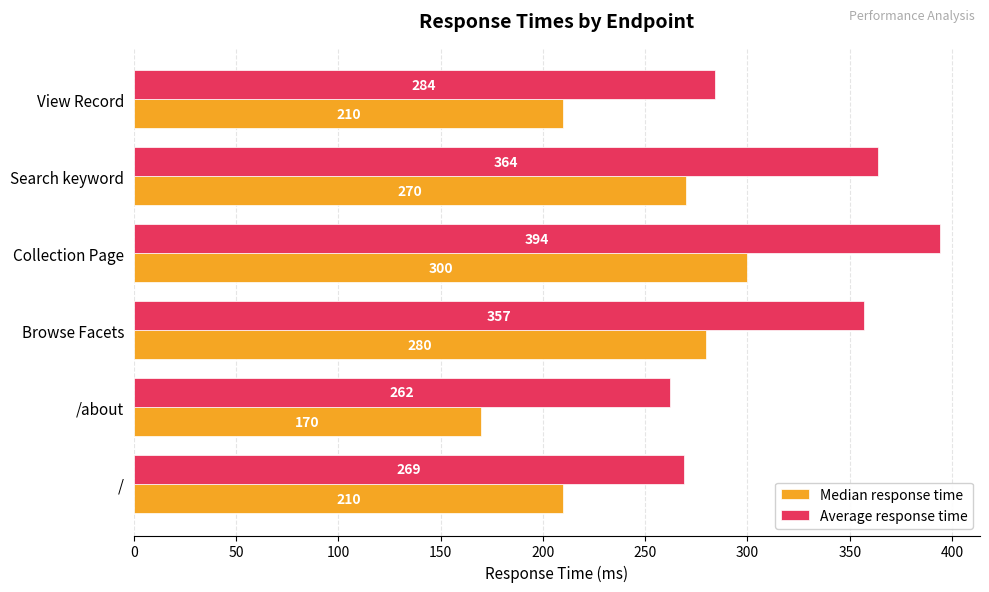

What is the maximum value shown in the chart?

394